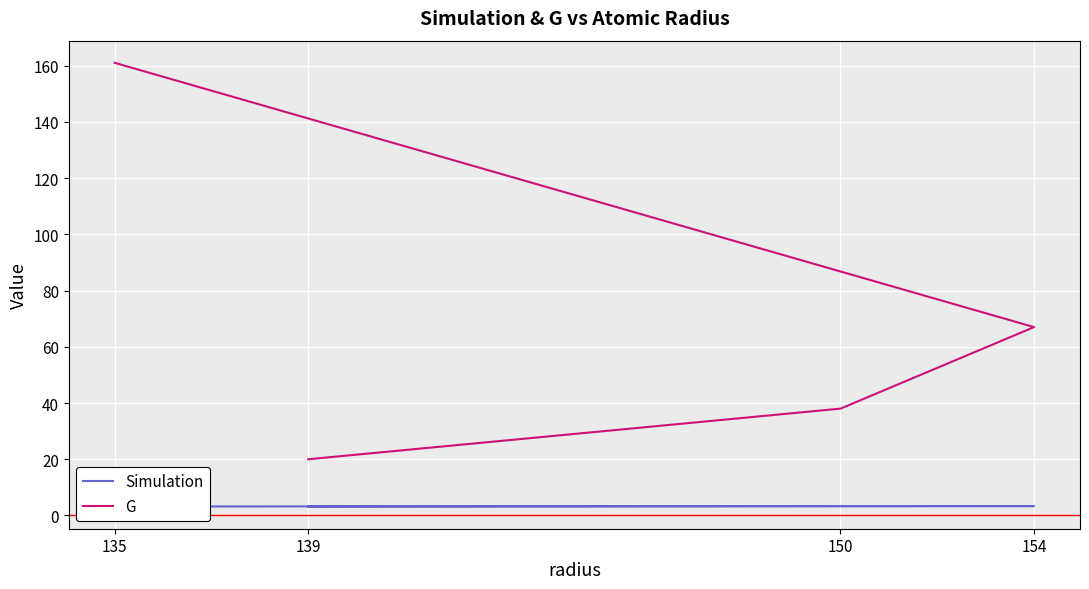

What is the maximum value shown in the chart?

161.0